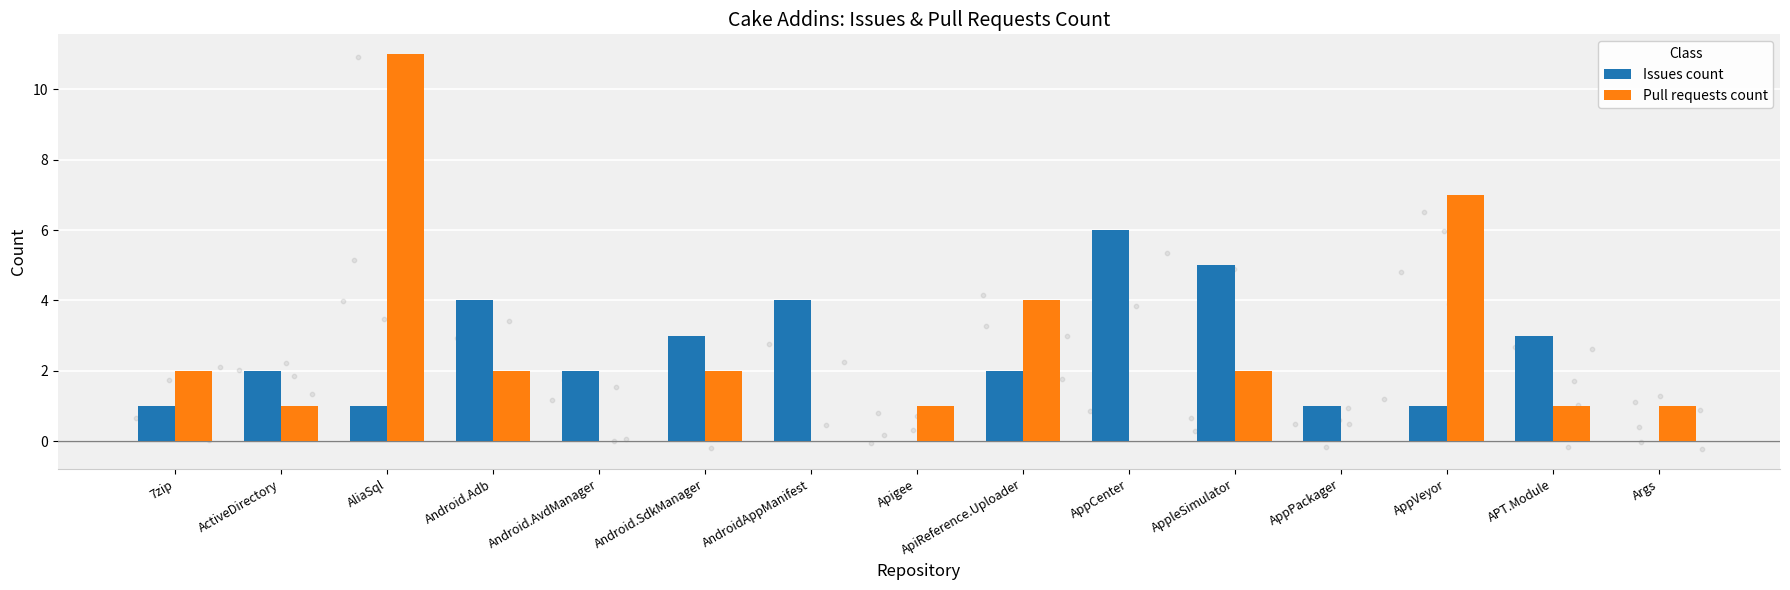

At how many categories does at least one series exceed 1?

12